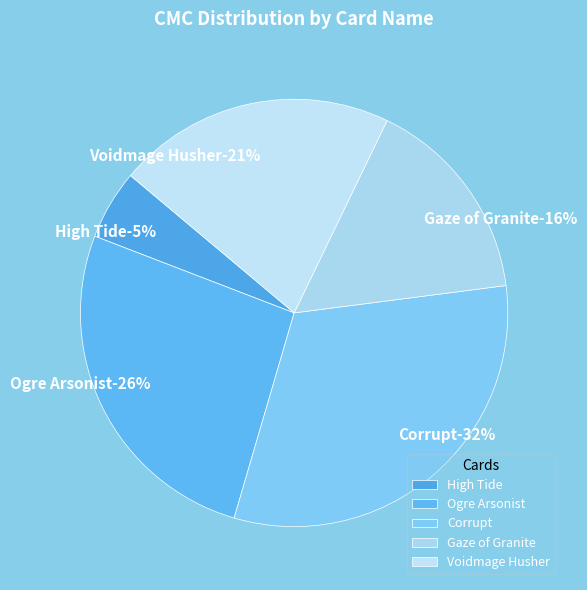

To the nearest percent, what percentage of the pie is High Tide?

5%